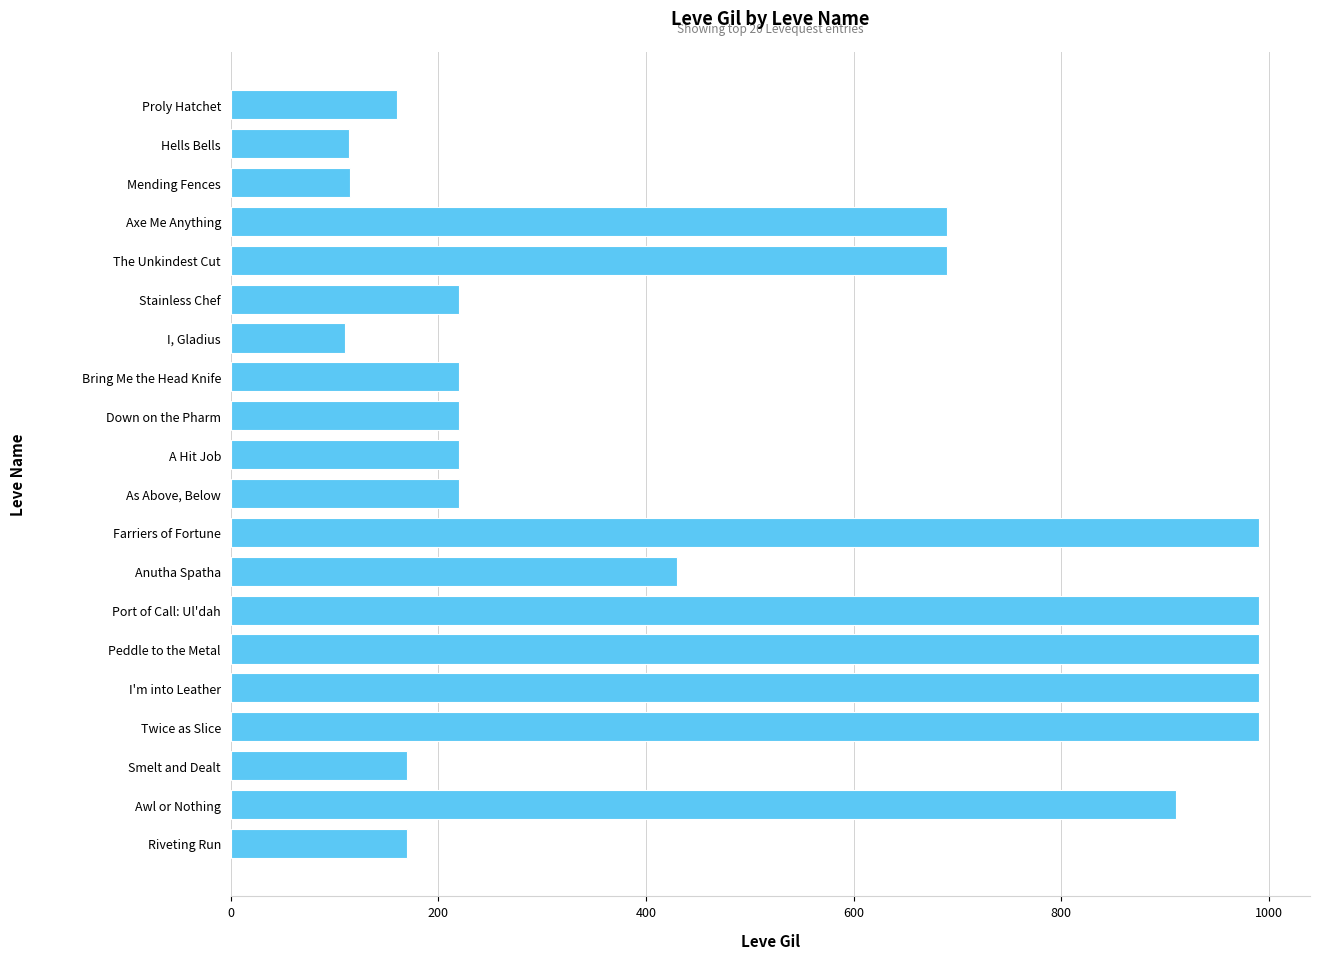

What is the label of the 15th bar from the bottom?

Stainless Chef